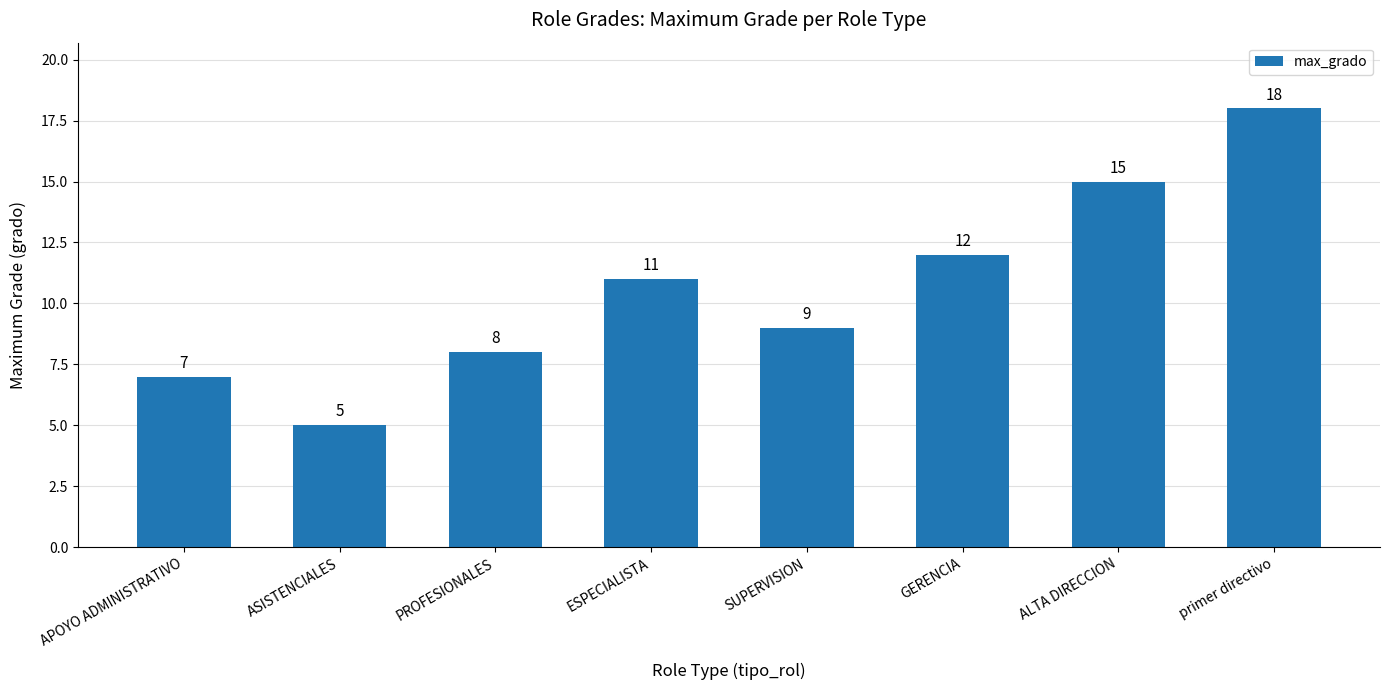

Where is the data nearest to the value 11?

ESPECIALISTA